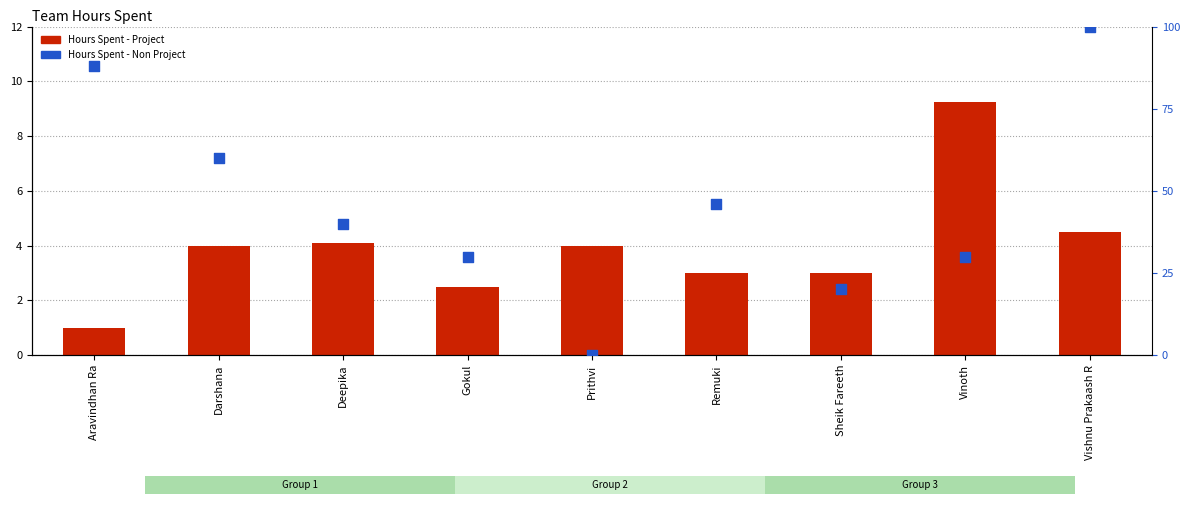

At which category is the sum across all series the highest?

Vishnu Prakaash R